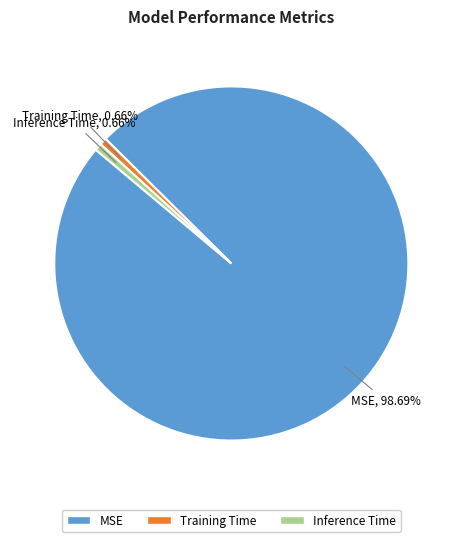

Is there any slice that represents more than half of the pie?

Yes